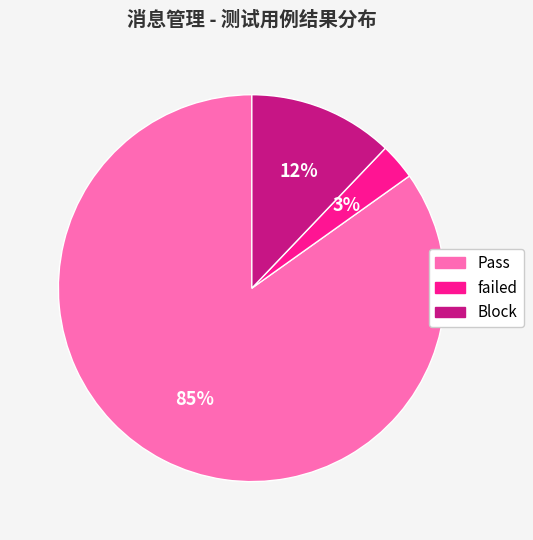

What is the smallest slice in the pie chart?

failed